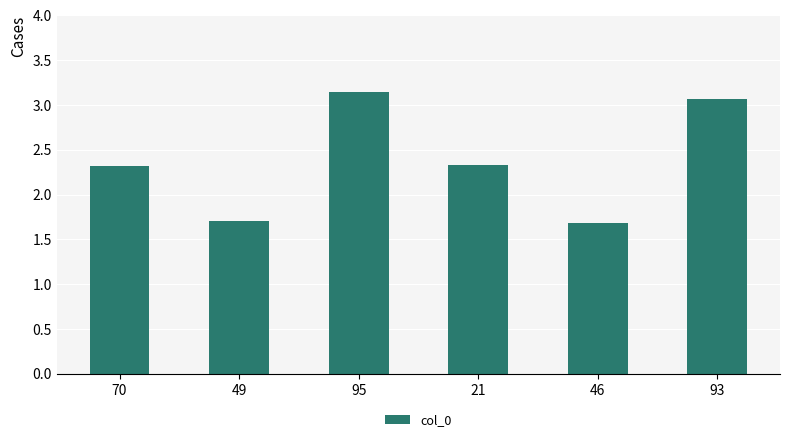

The chart shows a value of 3.3 at 70. True or false?

False